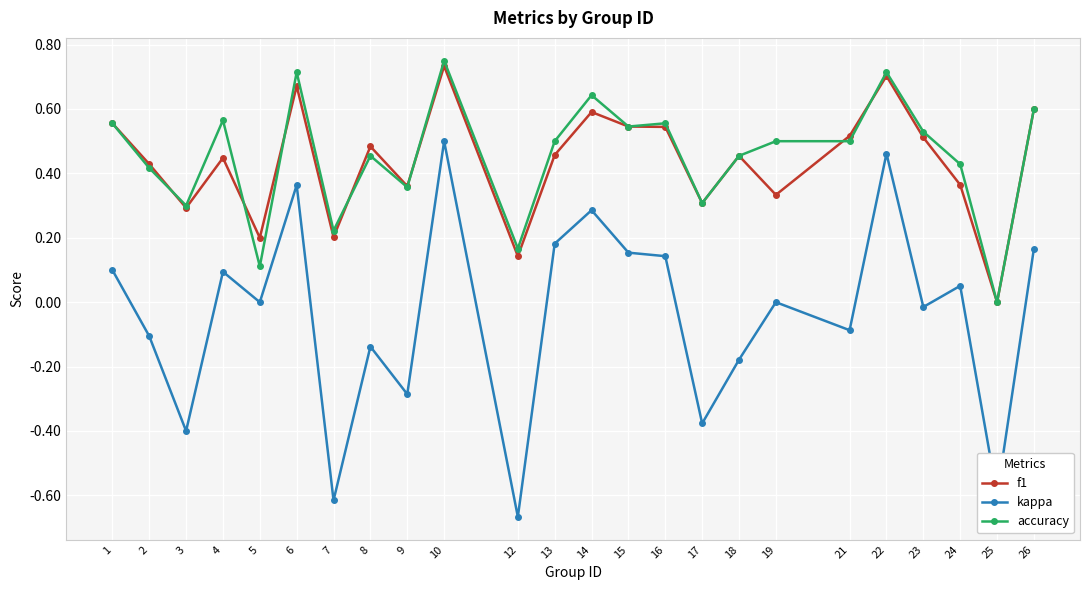

At which category does f1 reach its first local valley?

3